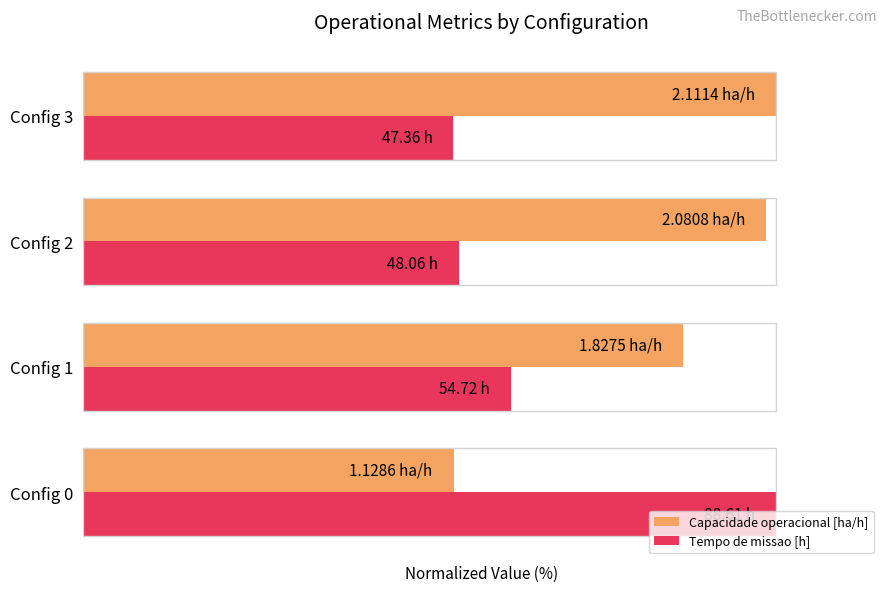

What are all the series names shown in the legend?

Capacidade operacional [ha/h], Tempo de missao [h]